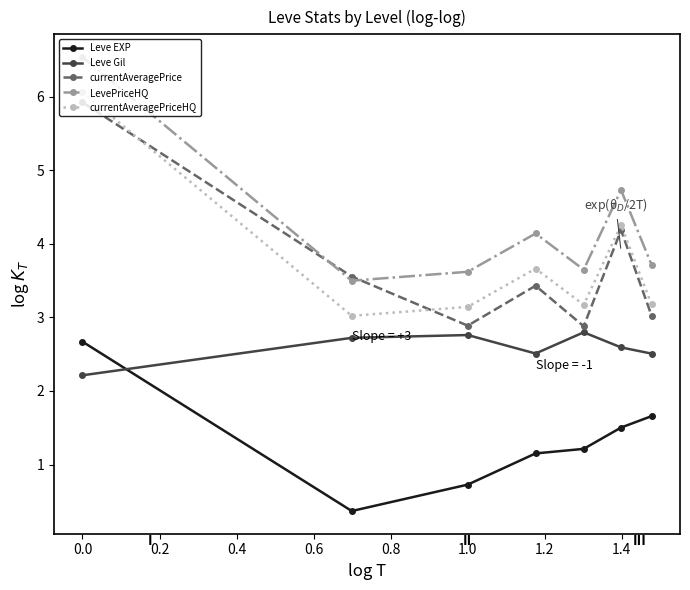

What is the sum of all currentAveragePriceHQ values?

26.5